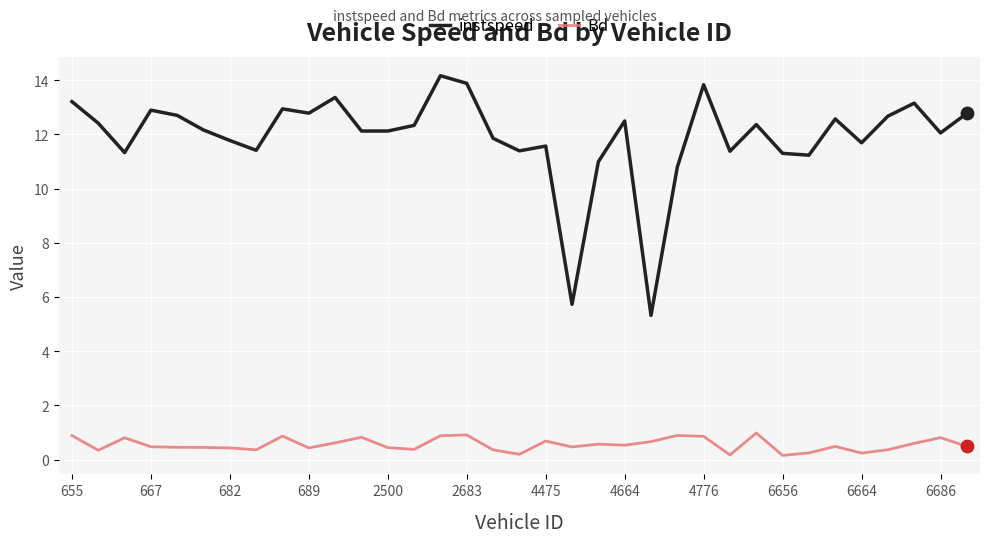

What are all the series names shown in the legend?

instspeed, Bd